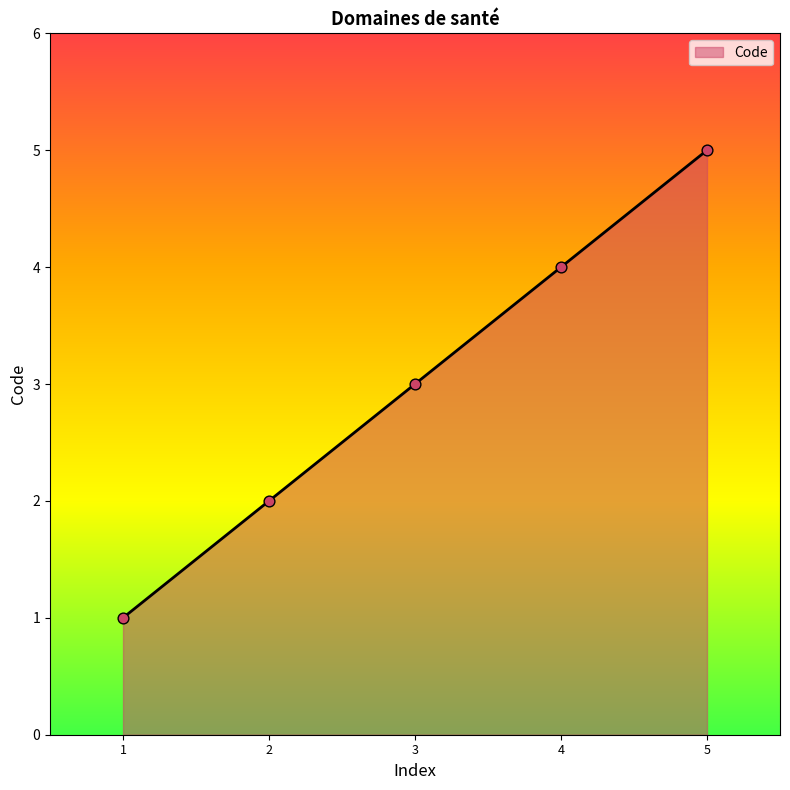

What is the change in value from 3 to 5?

+2